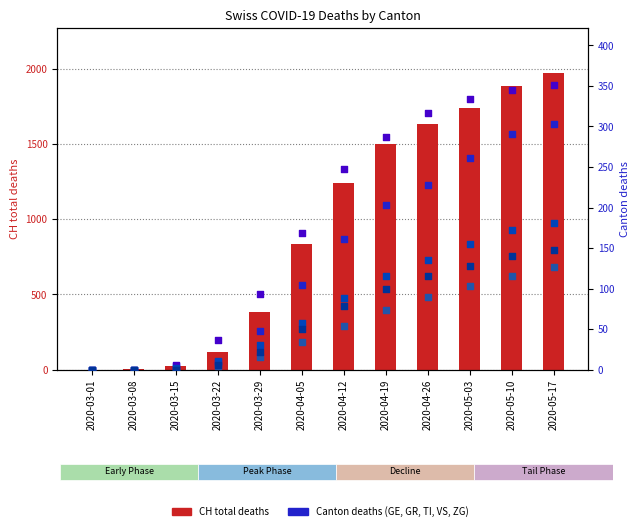

Which series reaches the minimum Y coordinate?

CH (total deaths)